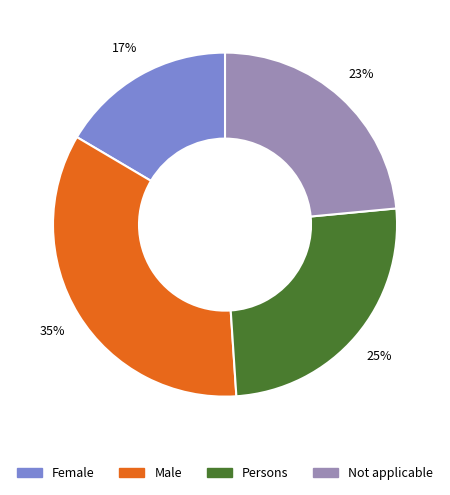

Which has a higher value, Male or Not applicable?

Male